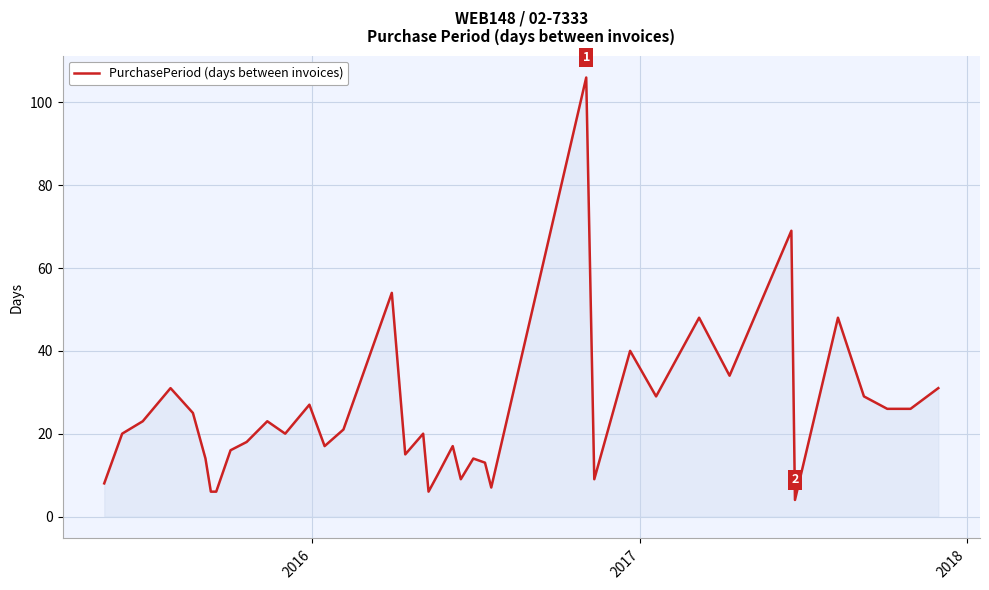

What is the greatest value displayed?

106